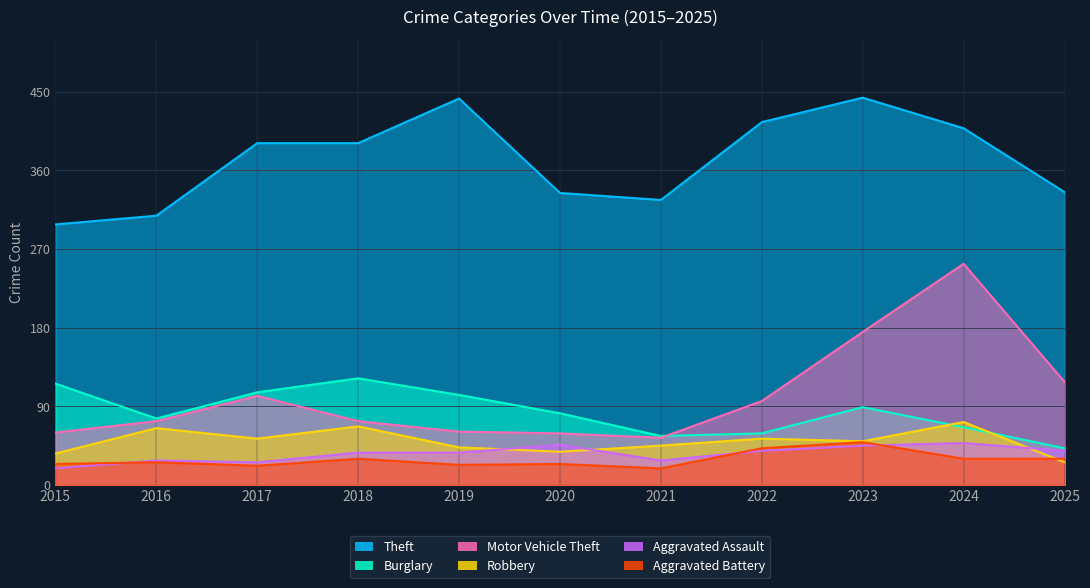

Reading left to right, what are all the values shown in this chart?

Theft: 2015=298	2016=308	2017=391	2018=391	2019=442	2020=334	2021=326	2022=415	2023=443	2024=408	2025=335
Burglary: 2015=116	2016=76	2017=106	2018=122	2019=103	2020=82	2021=56	2022=59	2023=89	2024=66	2025=42
Motor Vehicle Theft: 2015=60	2016=73	2017=102	2018=73	2019=61	2020=59	2021=54	2022=96	2023=175	2024=253	2025=118
Robbery: 2015=36	2016=65	2017=53	2018=67	2019=43	2020=38	2021=45	2022=53	2023=50	2024=72	2025=26
Aggravated Assault: 2015=19	2016=28	2017=26	2018=37	2019=37	2020=46	2021=28	2022=39	2023=45	2024=48	2025=39
Aggravated Battery: 2015=24	2016=26	2017=22	2018=30	2019=23	2020=24	2021=19	2022=42	2023=49	2024=30	2025=30